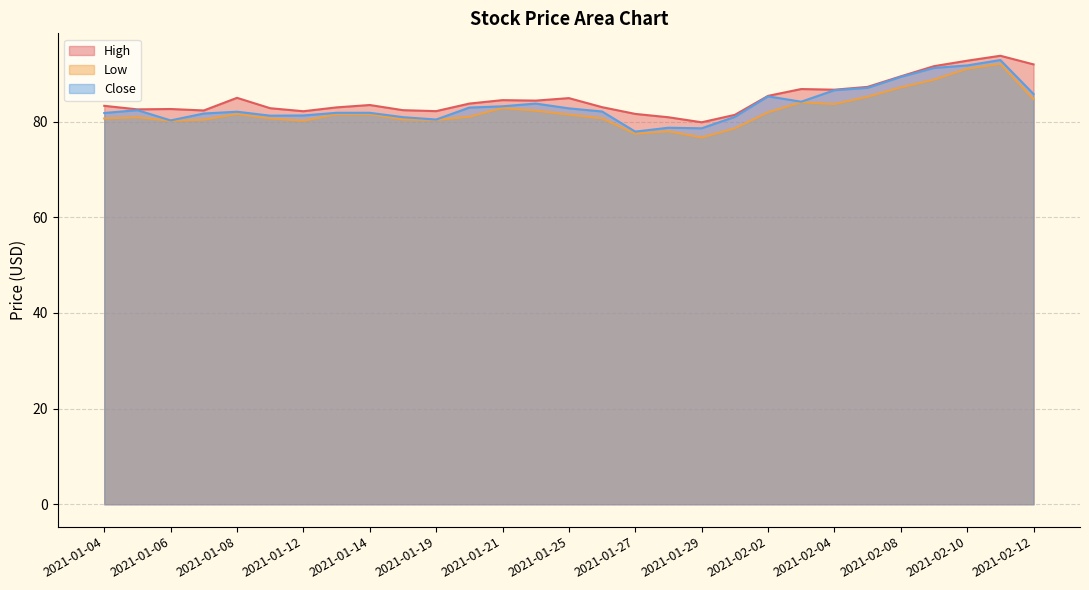

What is the difference between the High values at 2021-02-11 and 2021-02-02?

8.4